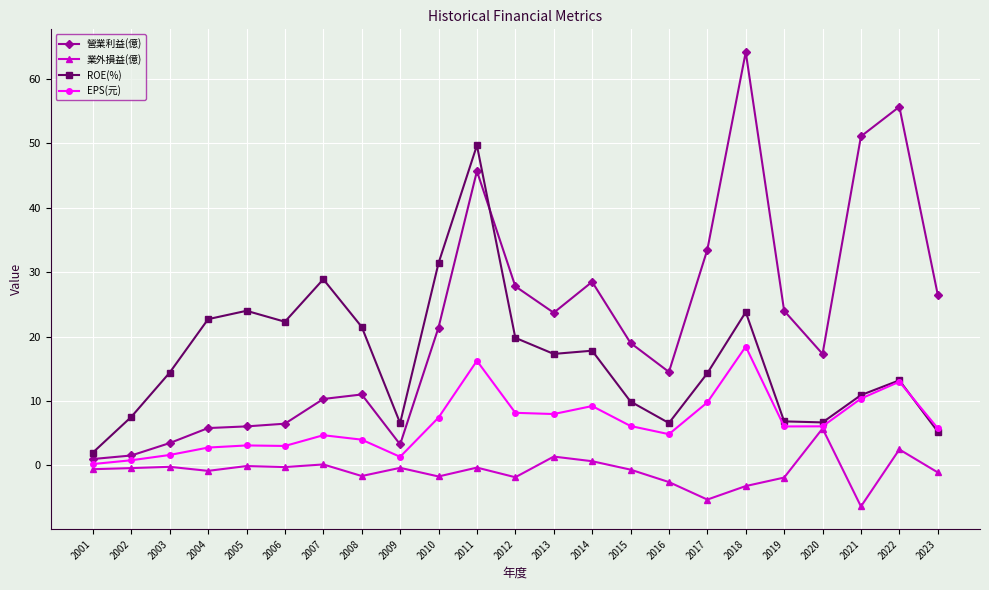

The value of 業外損益(億) at 2003 is -0.2. True or false?

True